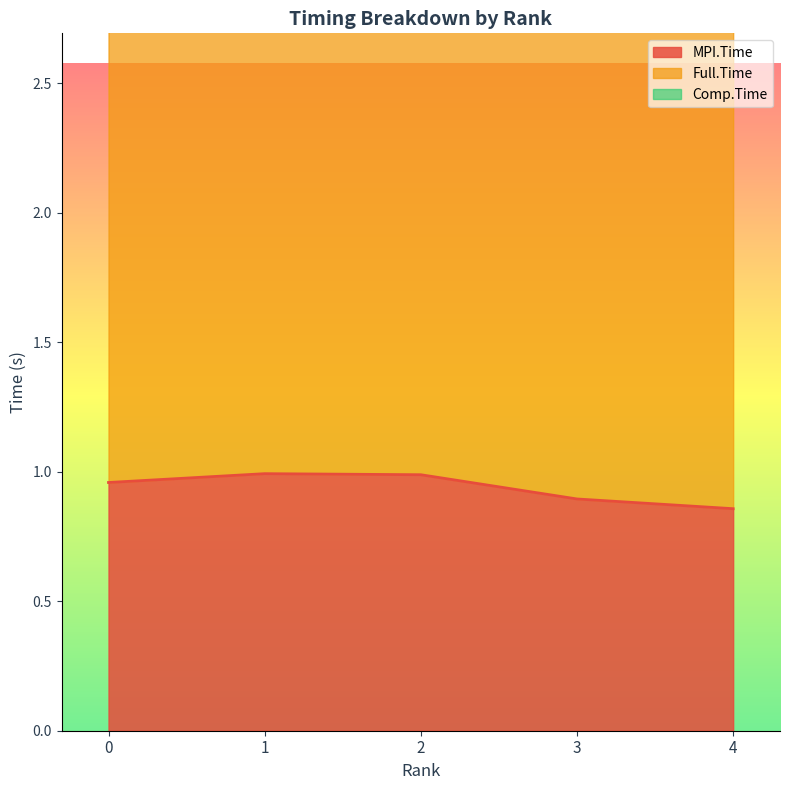

True or false: MPI.Time has a value of 0.2 at 4.

False